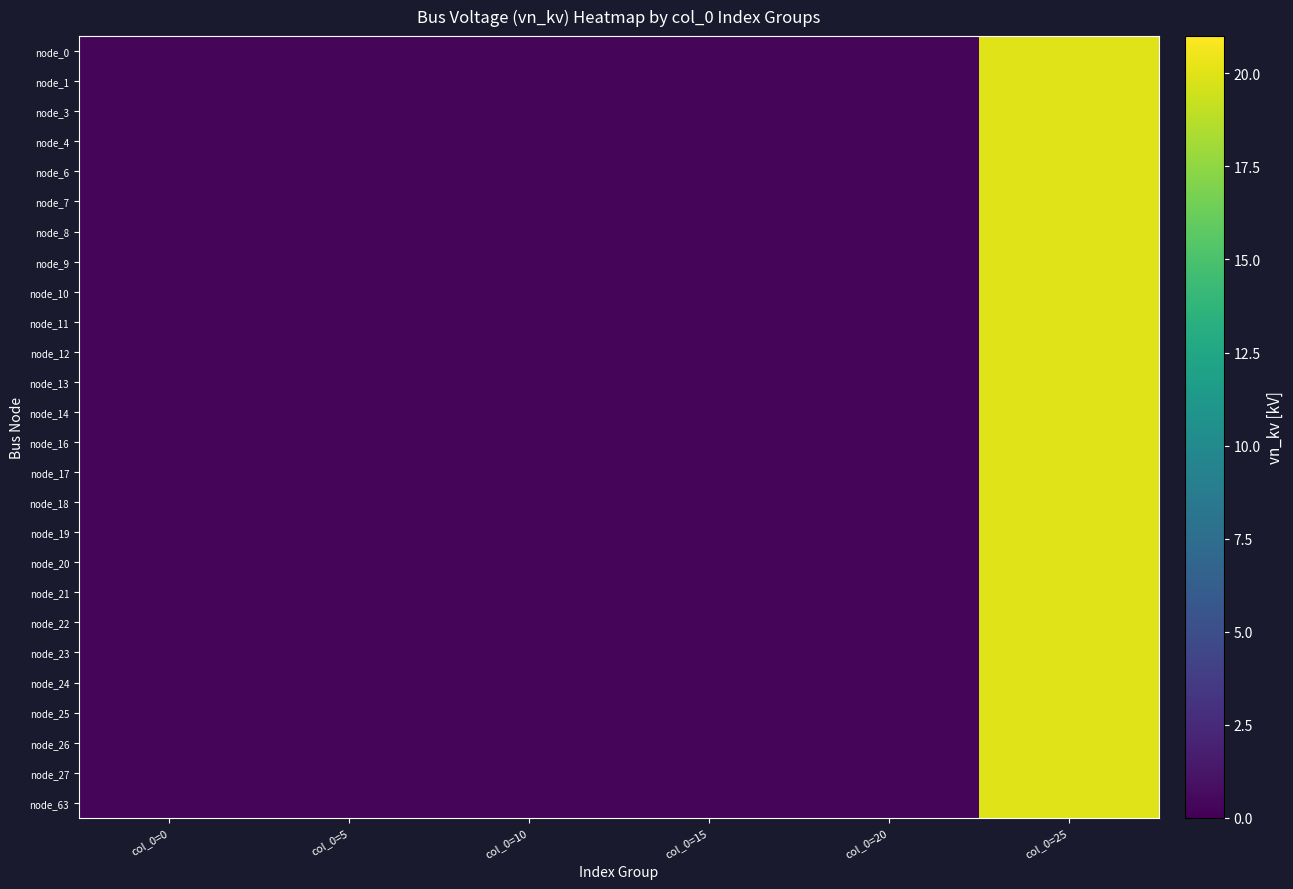

At col_0=15, list the series in order from largest to smallest.

node_0, node_1, node_3, node_4, node_6, node_7, node_8, node_9, node_10, node_11, node_12, node_13, node_14, node_16, node_17, node_18, node_19, node_20, node_21, node_22, node_23, node_24, node_25, node_26, node_27, node_63